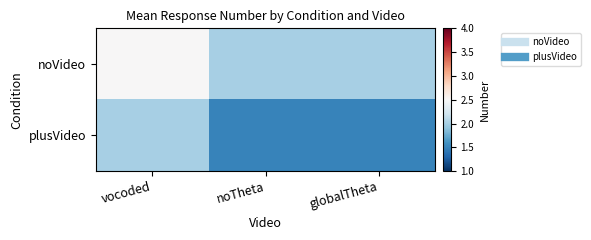

Which has a higher value, noTheta or globalTheta?

noTheta